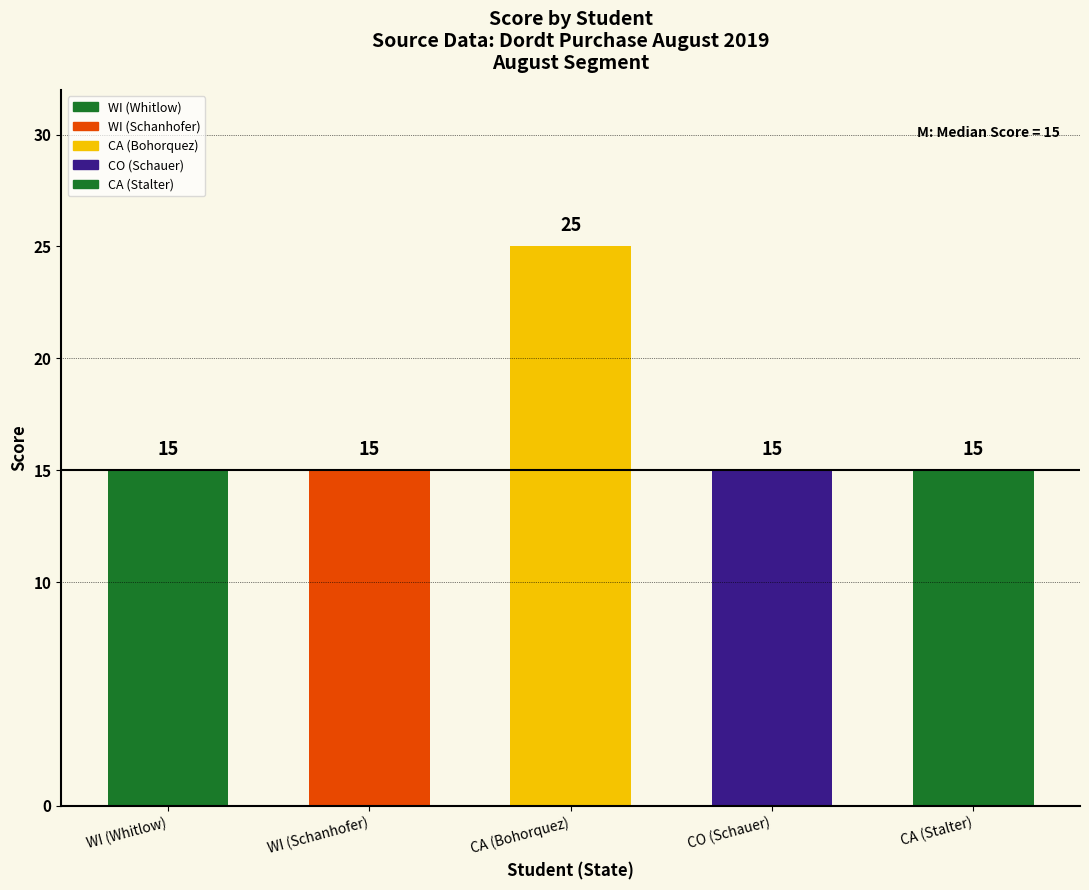

Reading right to left, extract all data points from this chart.

CA (Stalter)=15	CO (Schauer)=15	CA (Bohorquez)=25	WI (Schanhofer)=15	WI (Whitlow)=15